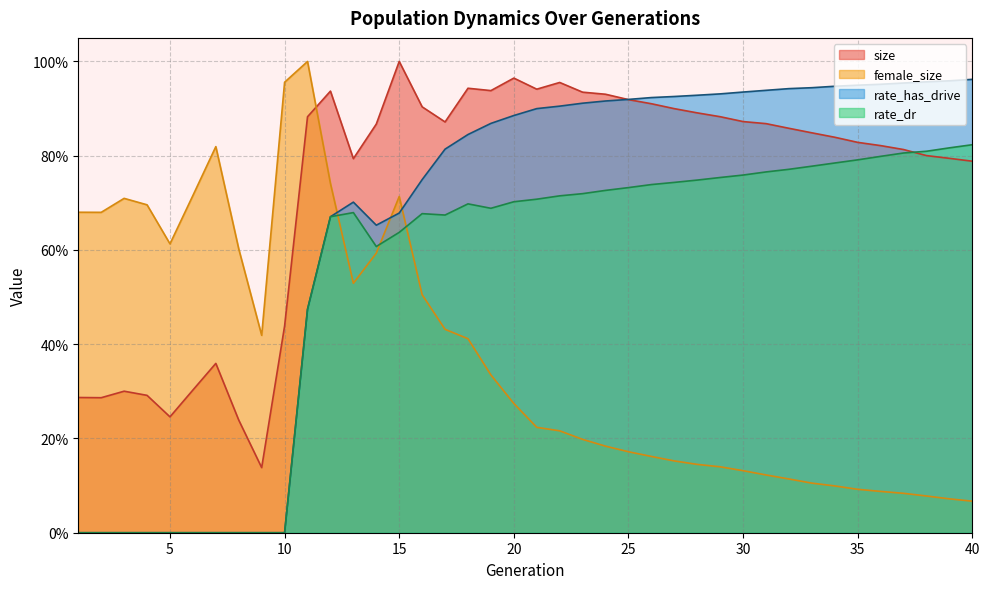

Which category has the lowest value across all series?

1